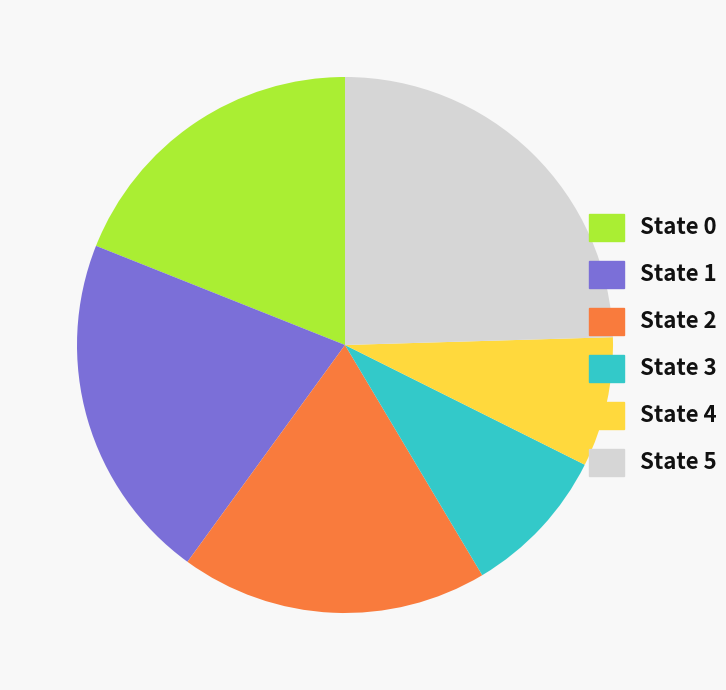

True or false: State 3 accounts for 21% of the total.

False